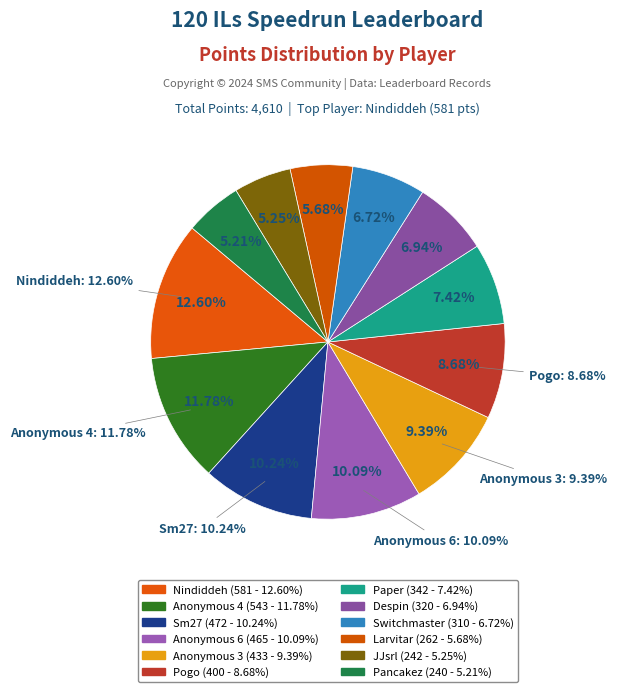

Combined, what portion of the pie is Anonymous 3 and Paper?

16.8%